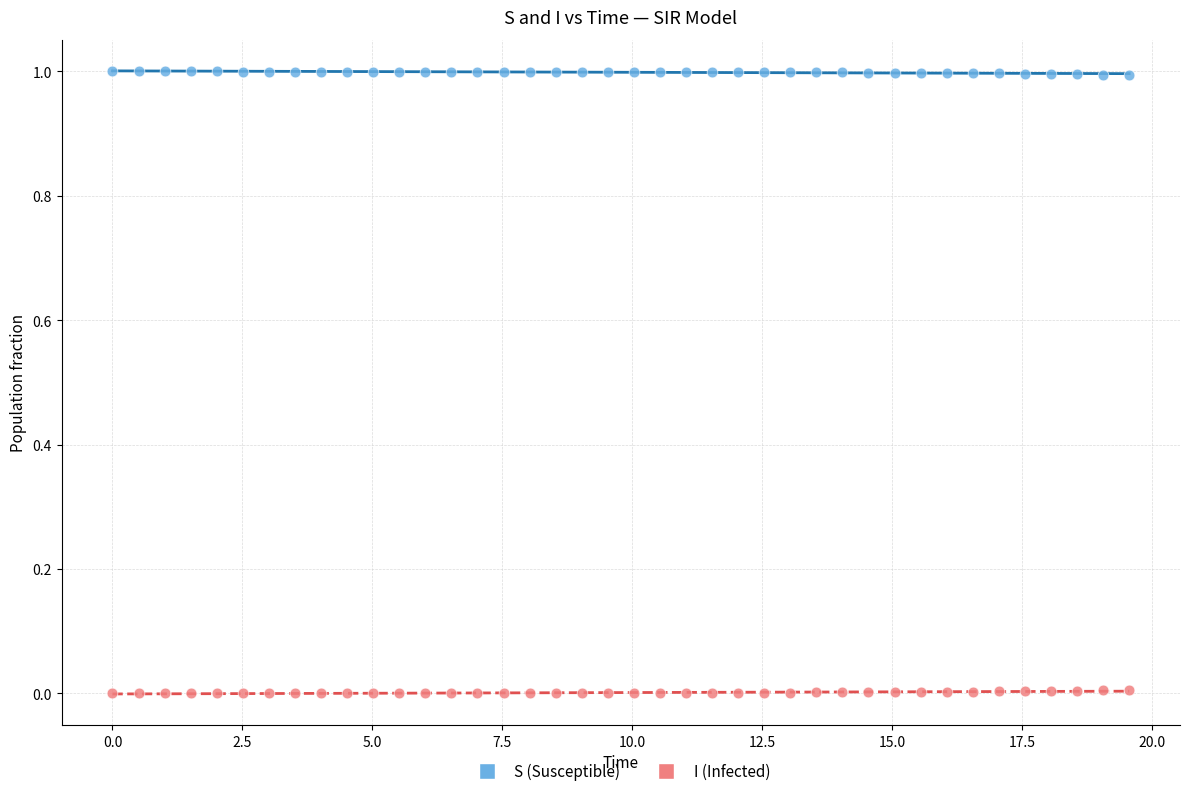

Which series contains the highest Y value?

S (Susceptible)